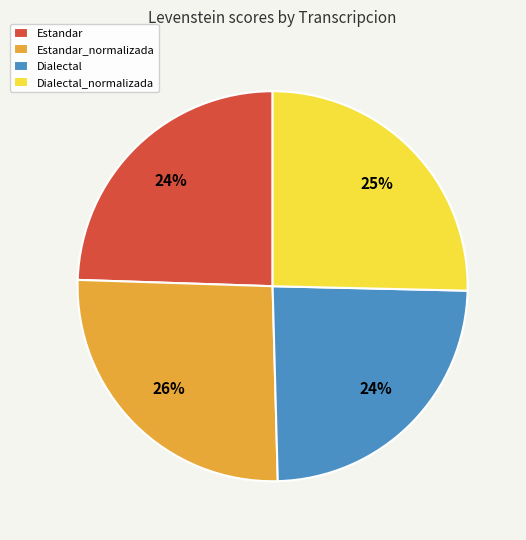

Which category has the biggest portion of the pie?

Estandar_normalizada